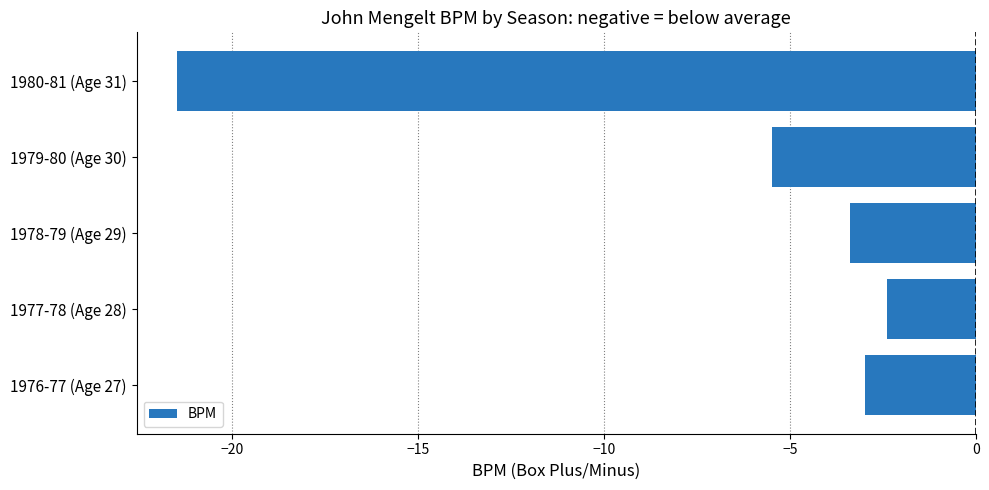

What is the change in value from 1977-78 (Age 28) to 1980-81 (Age 31)?

-19.1